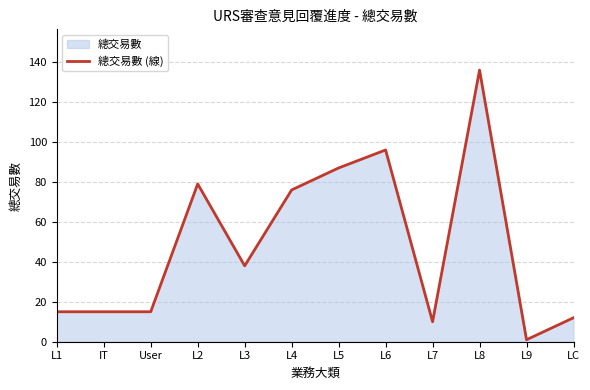

True or false: the data shows 76 at L4.

True